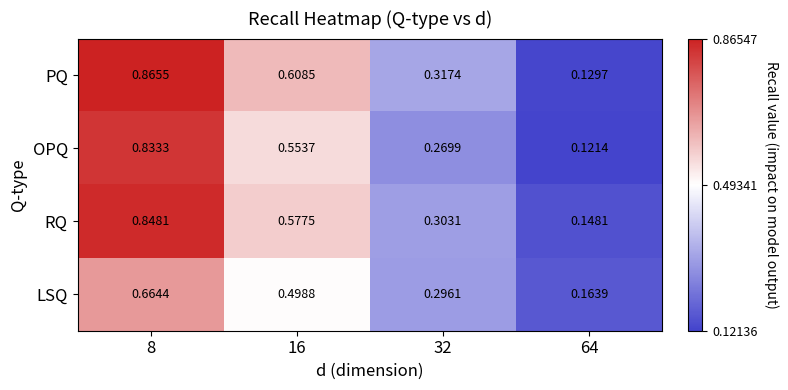

Is the value of LSQ at 64 greater than the value of PQ at 16?

No